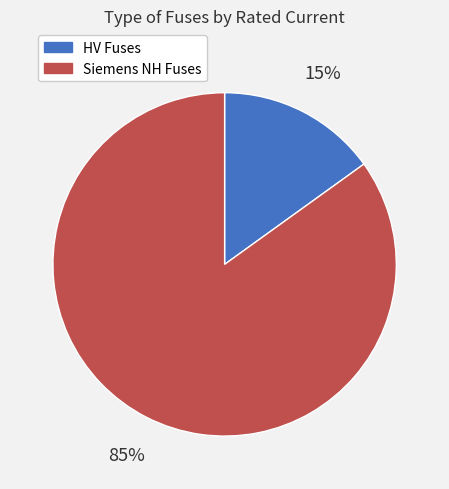

To the nearest percent, what is the difference between the largest and smallest slice percentages?

70%